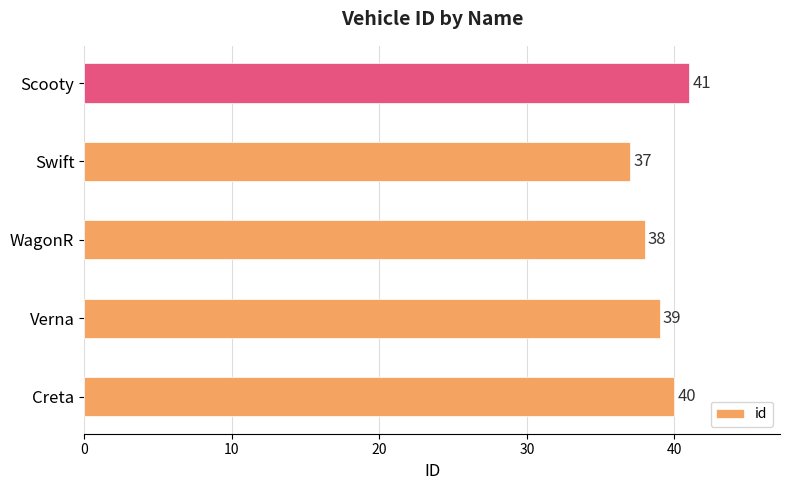

What is the smallest value displayed?

37